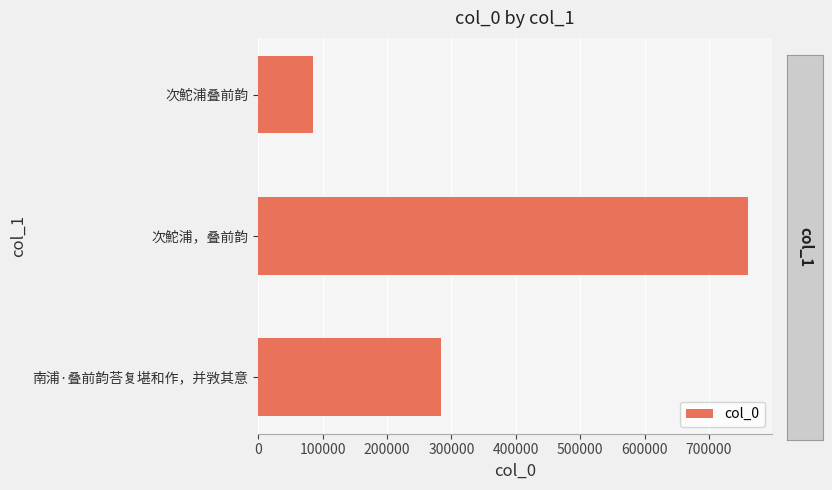

Which has a higher value, 100000 or 0?

100000